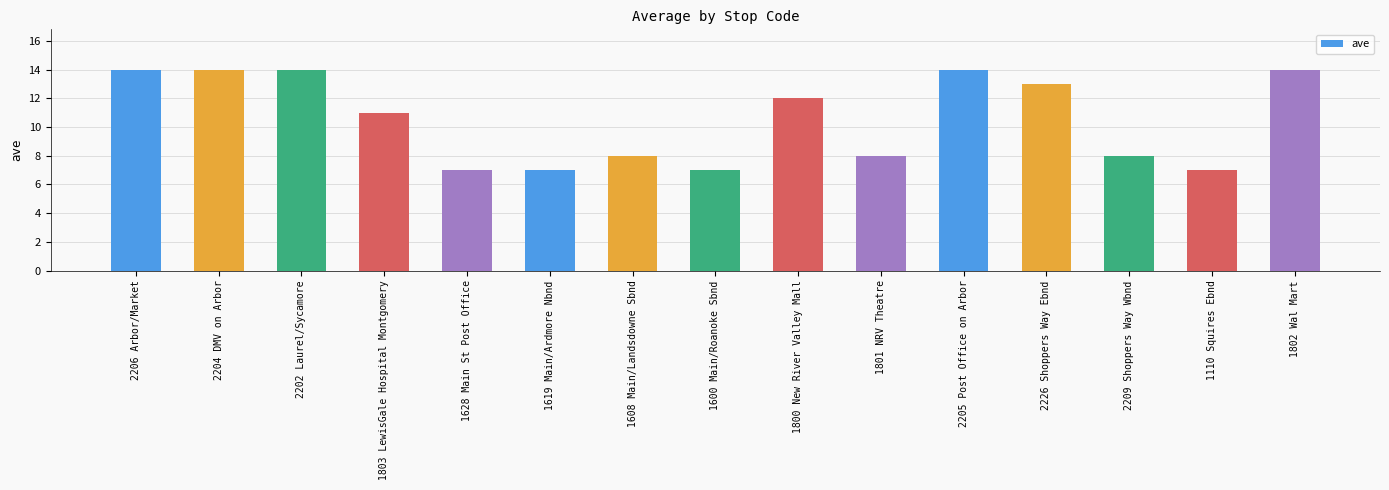

Reading left to right, extract all data points from this chart.

14	14	14	11	7	7	8	7	12	8	14	13	8	7	14